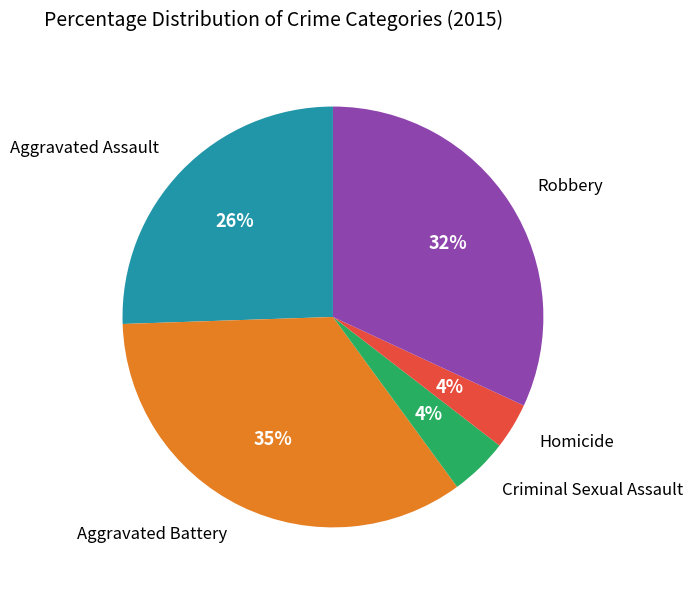

Combined, do Homicide and Aggravated Assault account for over 50%?

No